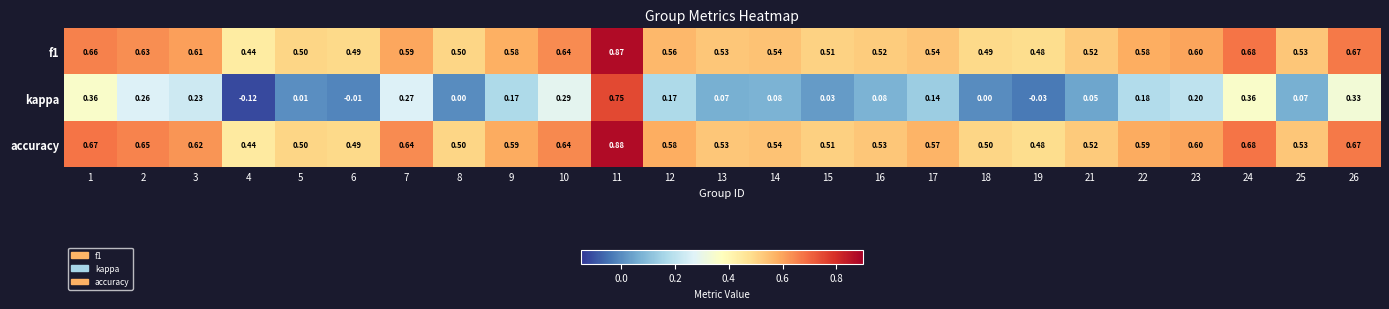

Which series has the largest range (max minus min)?

kappa